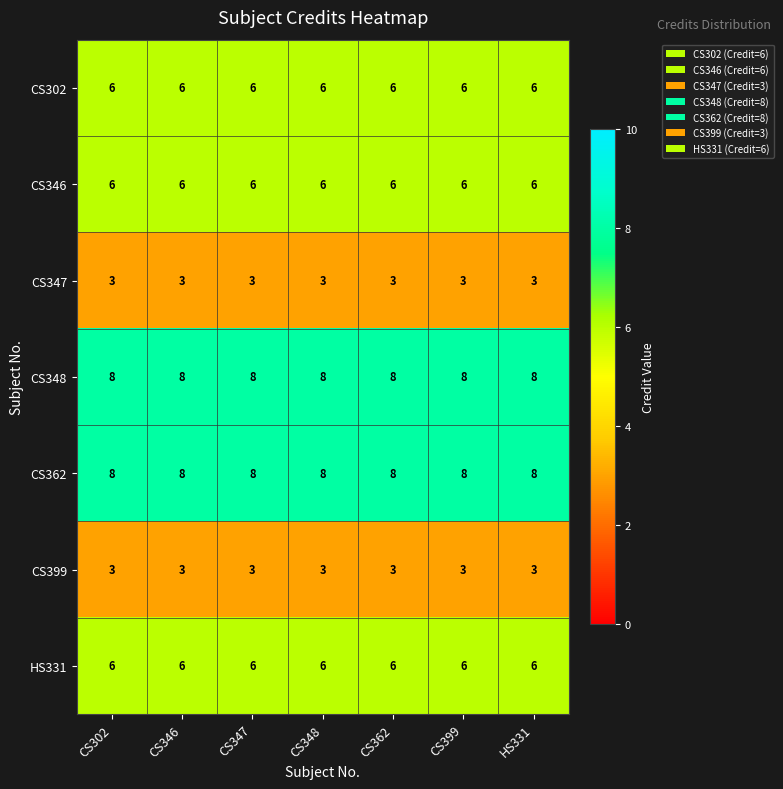

What is the highest value of the CS362 series?

8